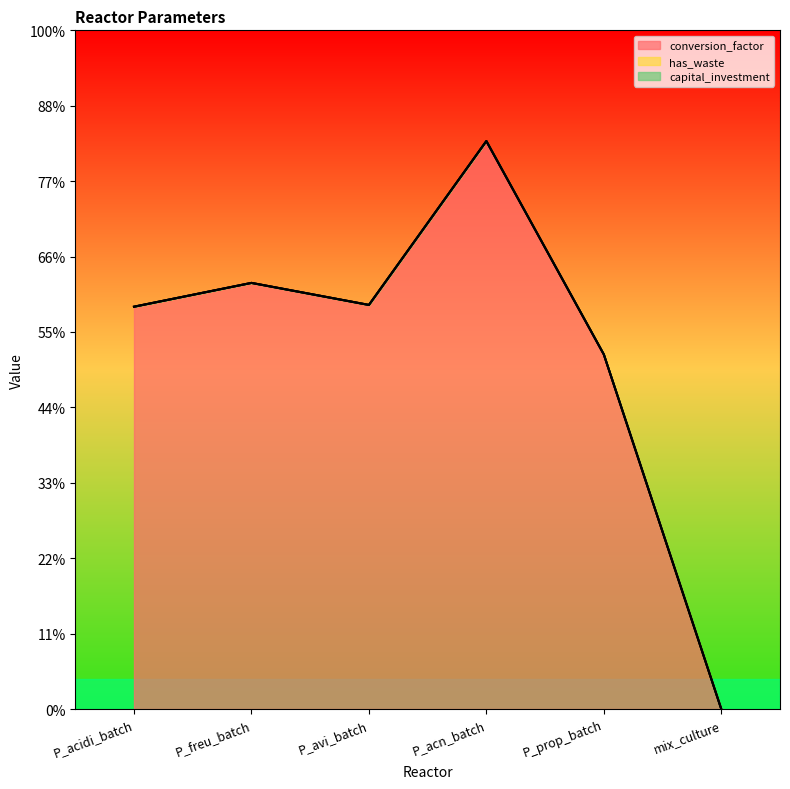

True or false: has_waste and capital_investment cross at least once.

False